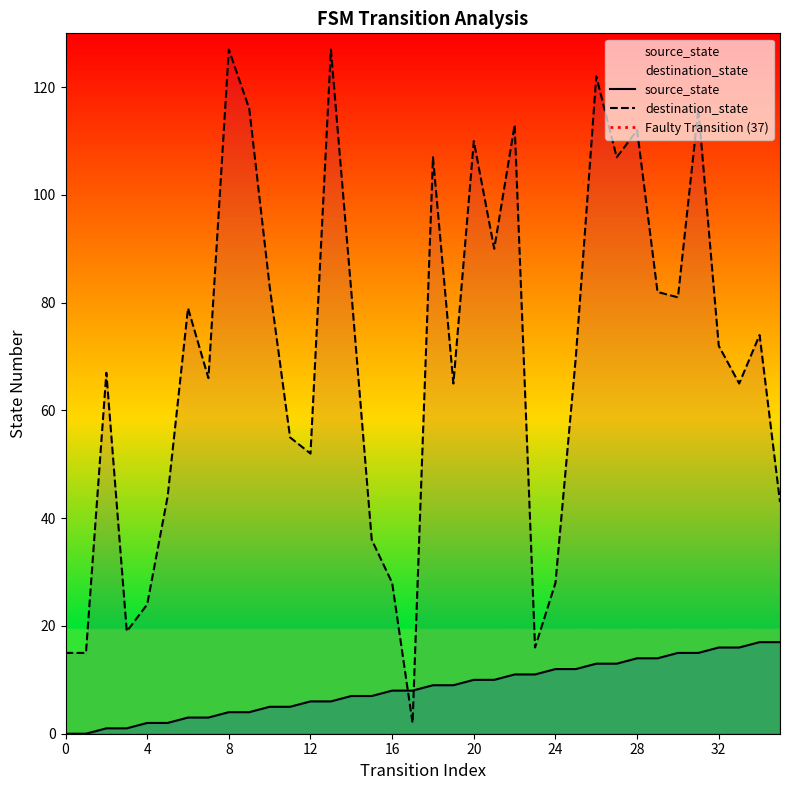

How many values in the source_state series are below 9?

18